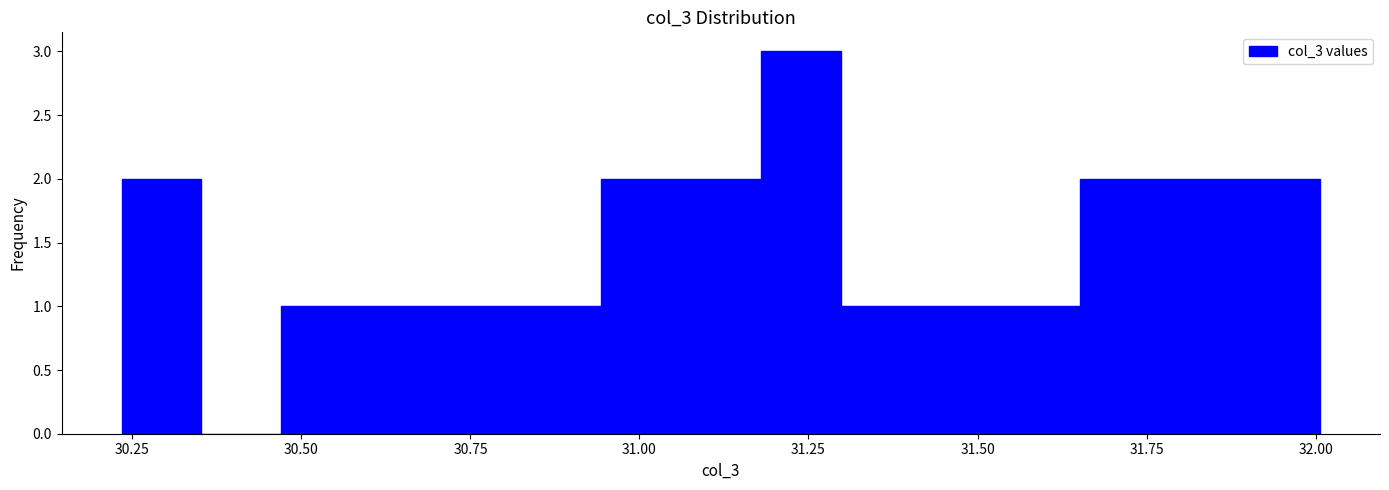

Read against the x-axis, roughly where is the centre of the tallest bar?

31.25